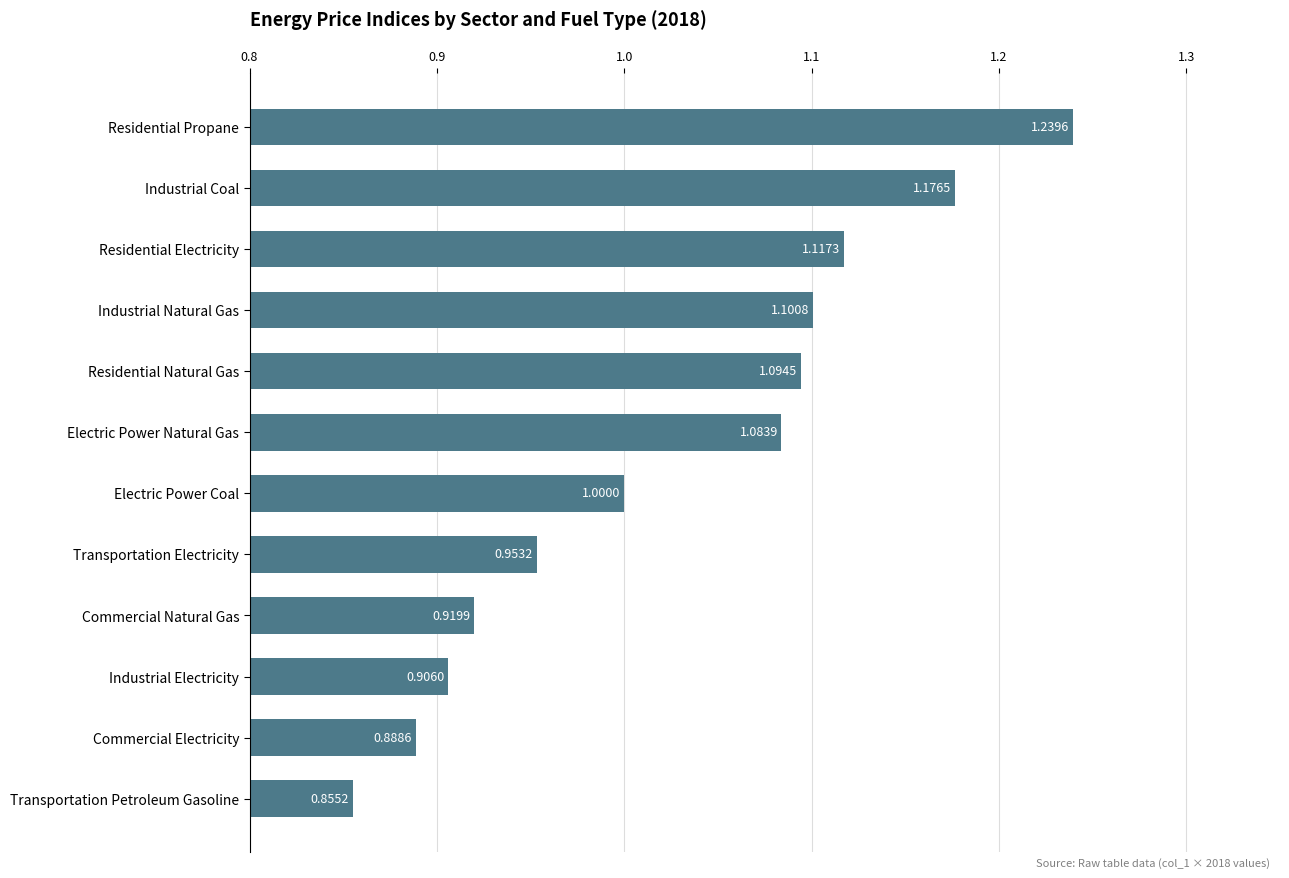

What is the label of the 5th bar from the top?

Residential Natural Gas